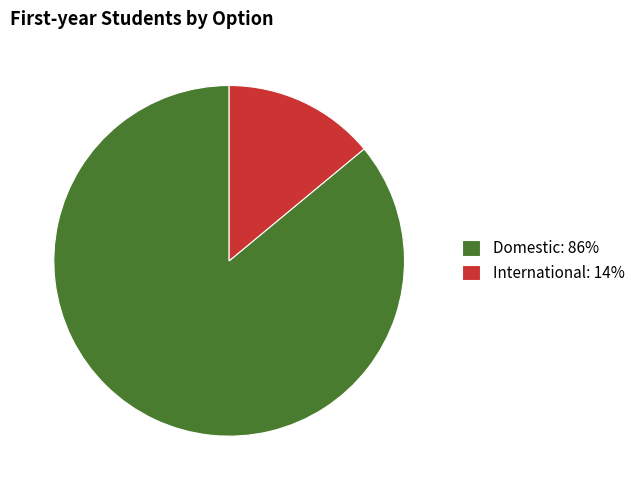

Which has a higher value, International or Domestic?

Domestic